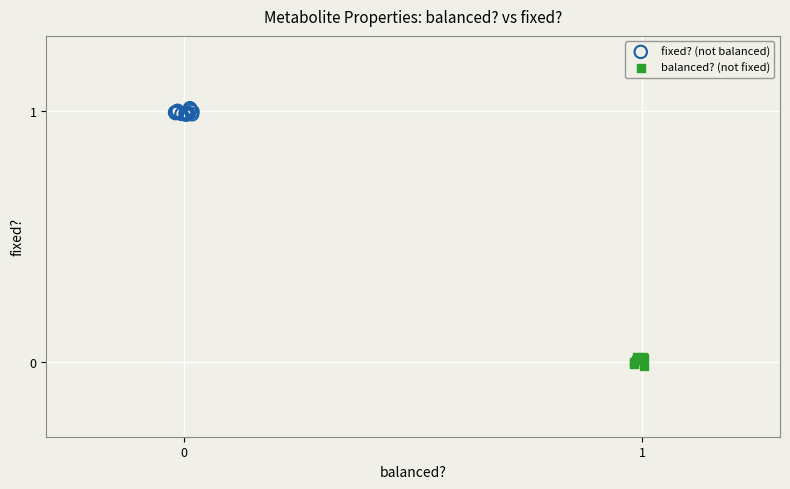

Which series contains the highest Y value?

fixed? (not balanced)